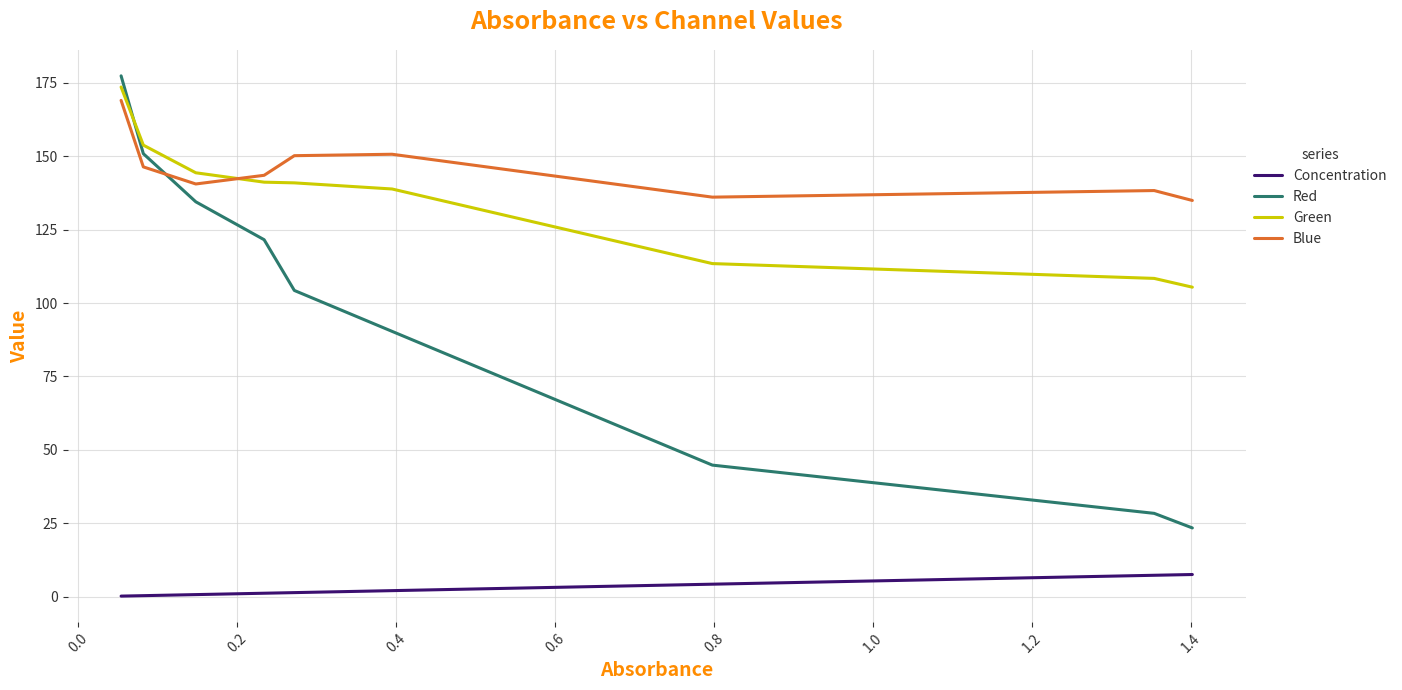

What is the difference between the second highest and minimum values in the Green series?

48.4